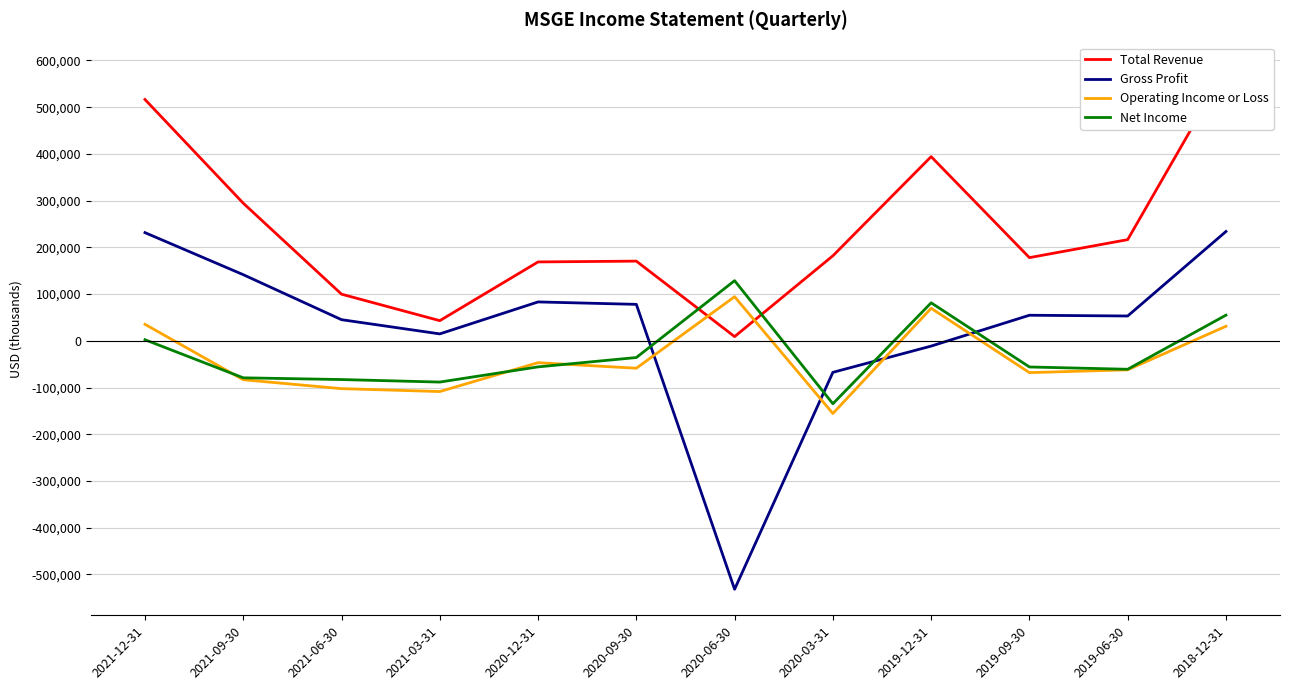

The Gross Profit series shows 25953 at 2021-03-31. True or false?

False